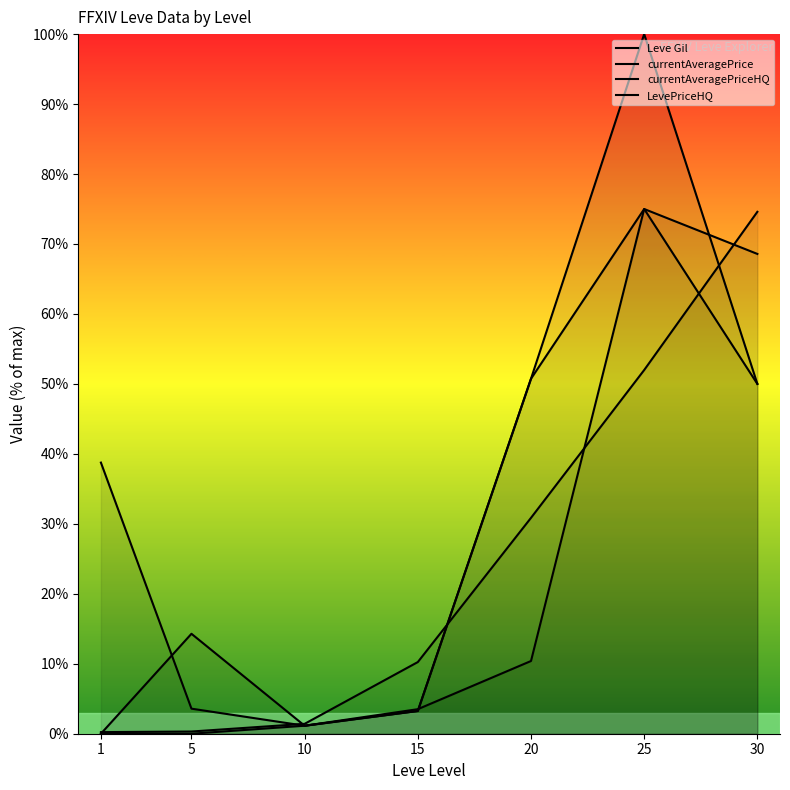

Reading left to right, extract all data points from this chart.

Leve Gil: 0.2	0.3	1.4	10.2	30.9	52.0	74.6
currentAveragePrice: 38.8	3.6	1.1	3.5	10.4	75.0	68.6
currentAveragePriceHQ: 0.0	14.3	1.1	3.3	50.7	75.0	50.0
LevePriceHQ: 0.0	0.0	1.1	3.3	50.7	100.0	50.0